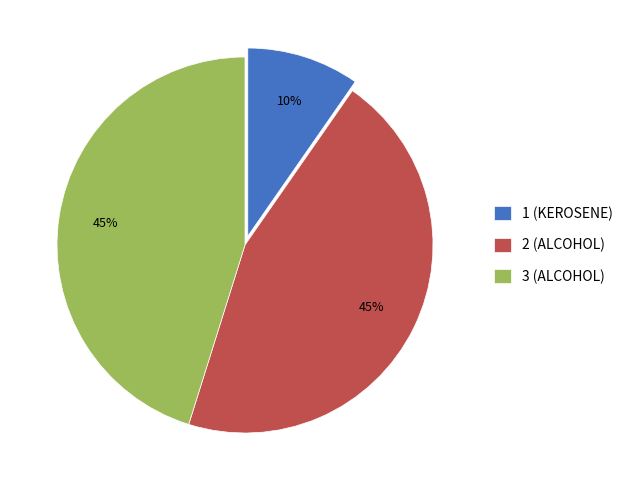

Which has a higher value, 1 (KEROSENE) or 2 (ALCOHOL)?

2 (ALCOHOL)